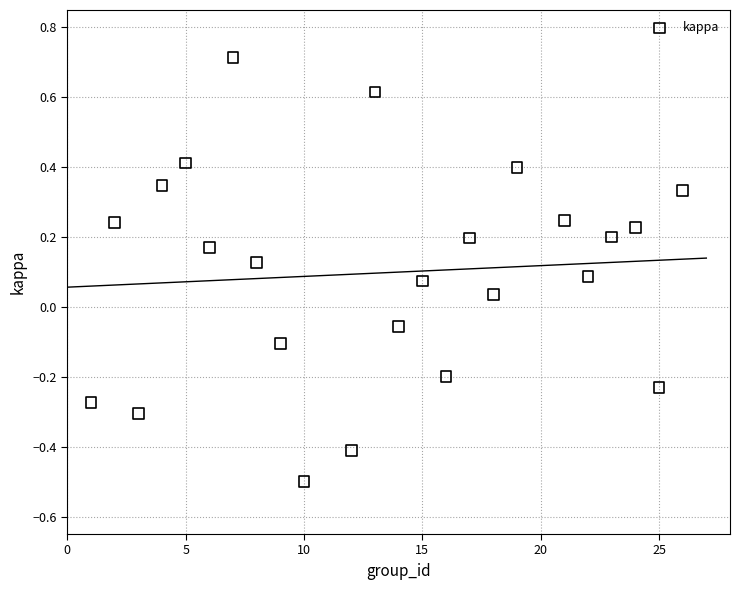

What is the range of X values (max minus min)?

25.0